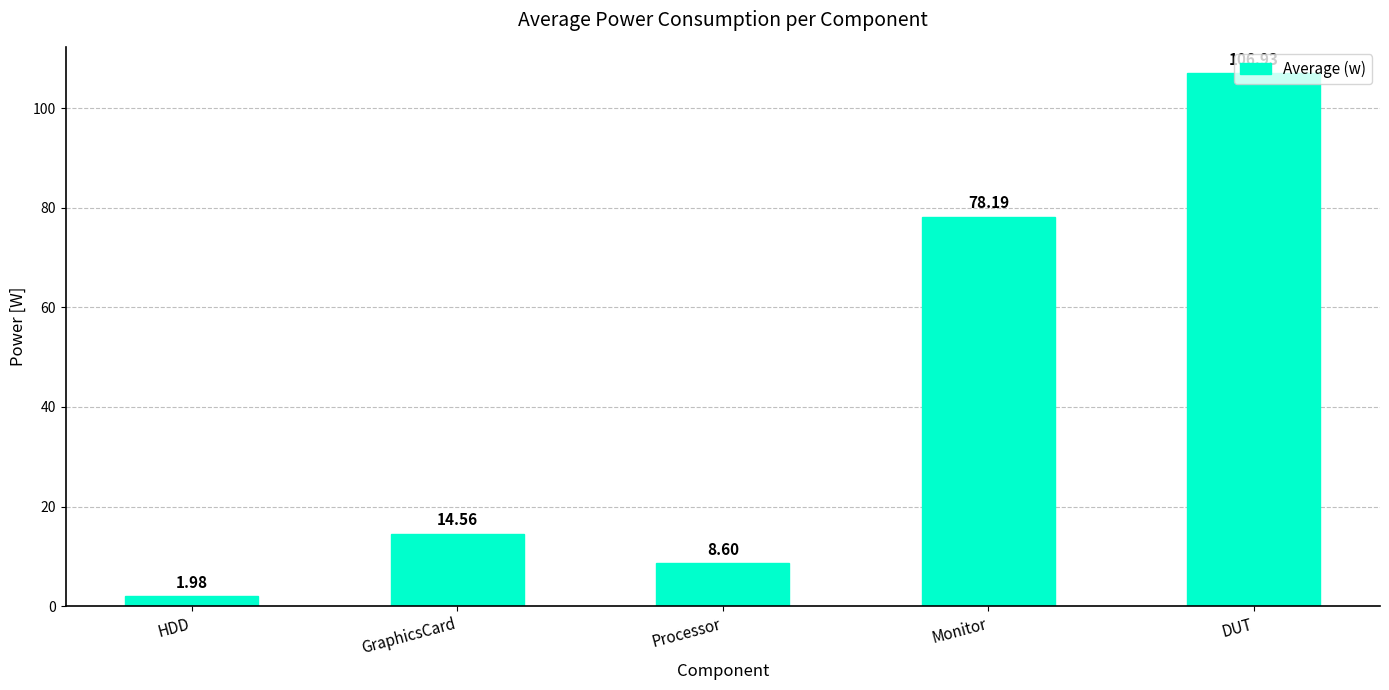

Is it true that the value at Processor is 8.6?

True